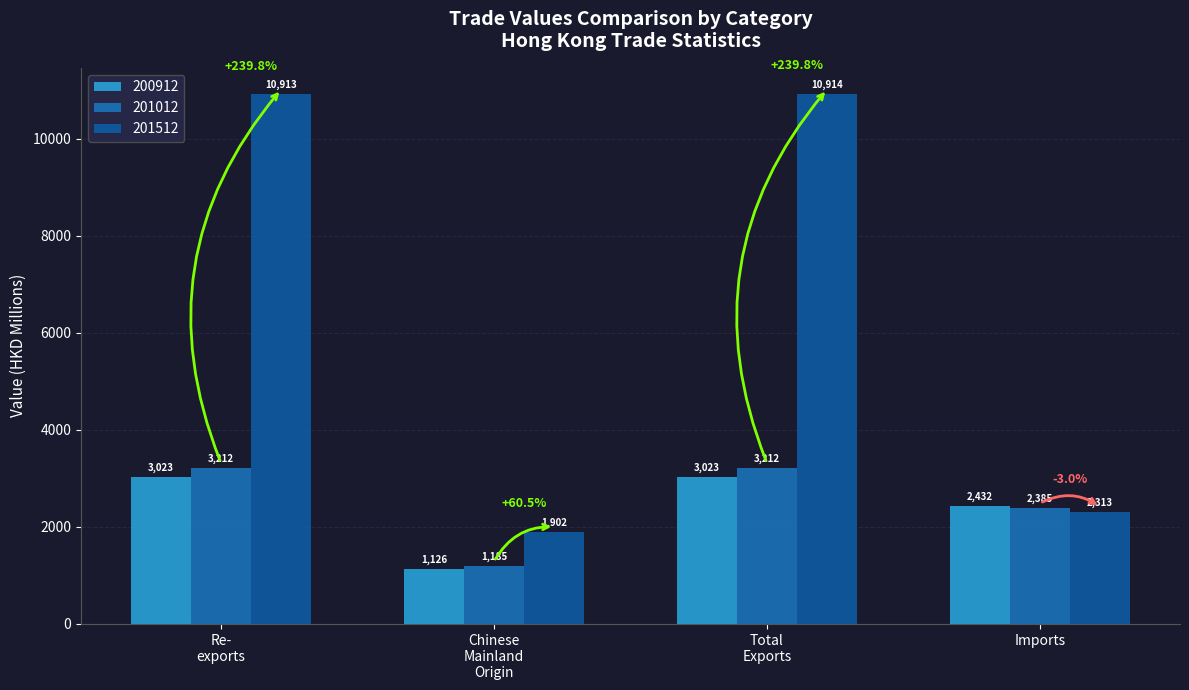

The value of 201012 at Imports is 1594.3. True or false?

False